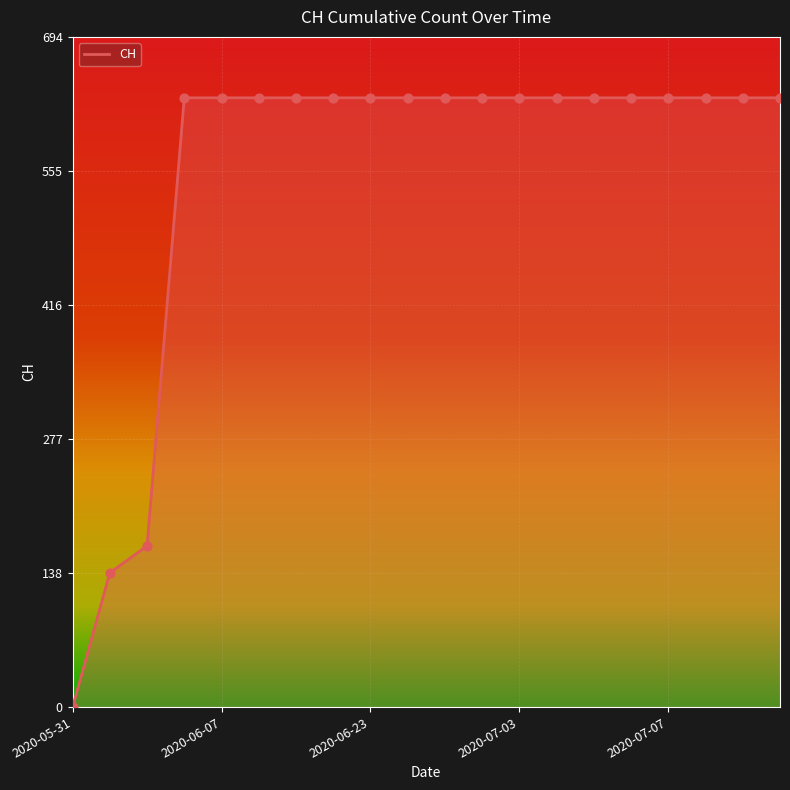

What is the greatest value displayed?

631